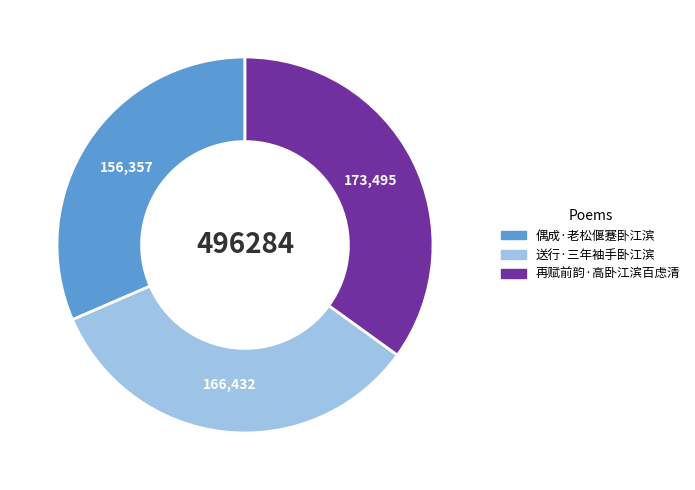

Rank the categories by value from lowest to highest.

偶成·老松偃蹇卧江滨, 送行·三年袖手卧江滨, 再赋前韵·高卧江滨百虑清